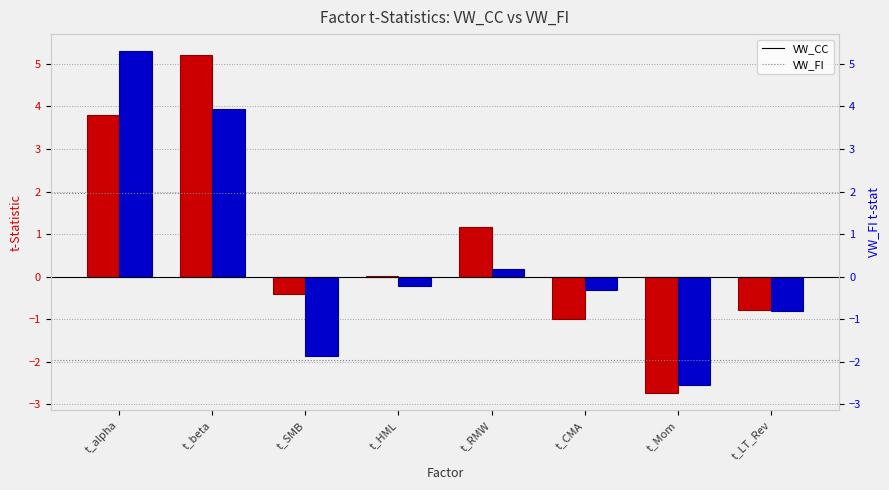

Which has a higher value, t_Mom or t_SMB?

t_SMB